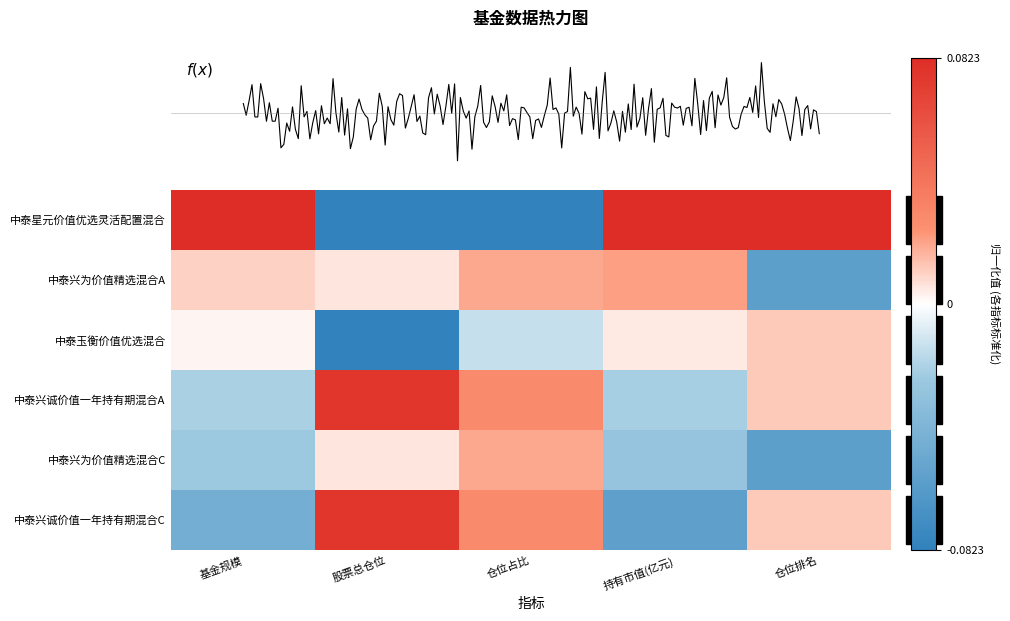

Reading left to right, extract all data points from this chart.

中泰星元价值优选灵活配置混合: 基金规模=0.1	股票总仓位=-0.1	仓位占比=-0.1	持有市值(亿元)=0.1	仓位排名=0.1
中泰兴为价值精选混合A: 基金规模=0.0	股票总仓位=0.0	仓位占比=0.0	持有市值(亿元)=0.0	仓位排名=-0.1
中泰玉衡价值优选混合: 基金规模=0.0	股票总仓位=-0.1	仓位占比=-0.0	持有市值(亿元)=0.0	仓位排名=0.0
中泰兴诚价值一年持有期混合A: 基金规模=-0.0	股票总仓位=0.1	仓位占比=0.0	持有市值(亿元)=-0.0	仓位排名=0.0
中泰兴为价值精选混合C: 基金规模=-0.0	股票总仓位=0.0	仓位占比=0.0	持有市值(亿元)=-0.0	仓位排名=-0.1
中泰兴诚价值一年持有期混合C: 基金规模=-0.0	股票总仓位=0.1	仓位占比=0.0	持有市值(亿元)=-0.1	仓位排名=0.0